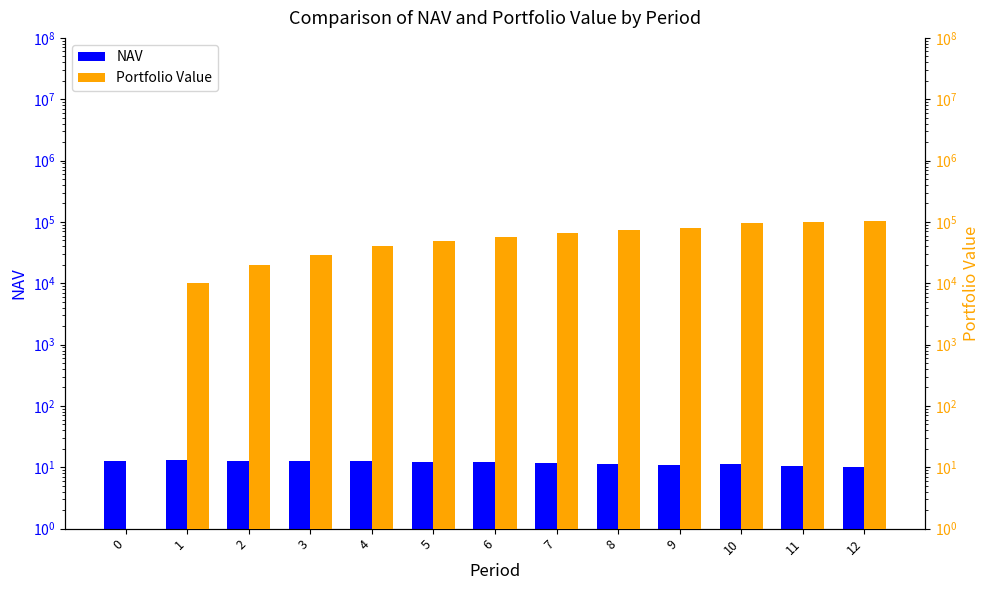

Between 5 and 12, which series saw the biggest shift?

Portfolio Value